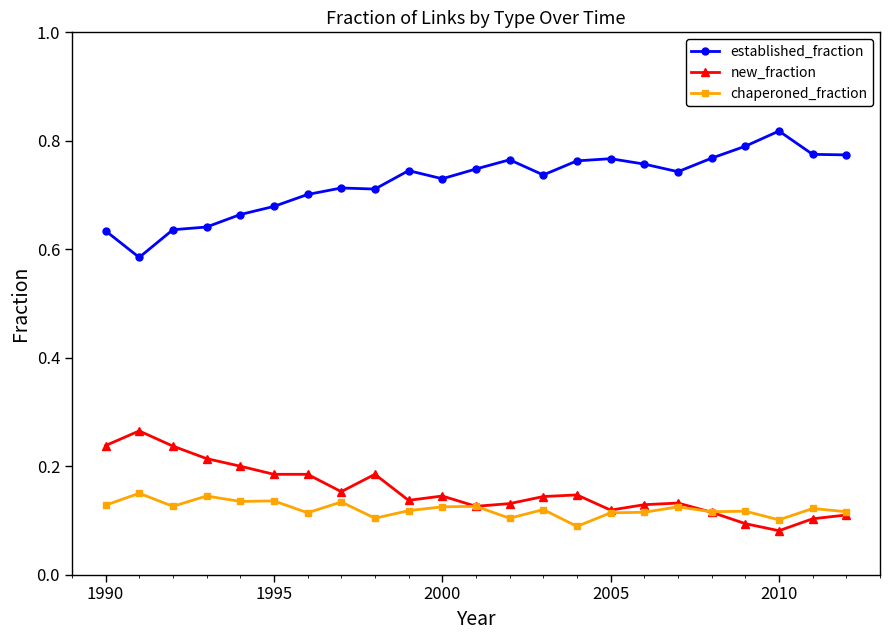

List the series in order of their peak value, lowest first.

chaperoned_fraction, new_fraction, established_fraction